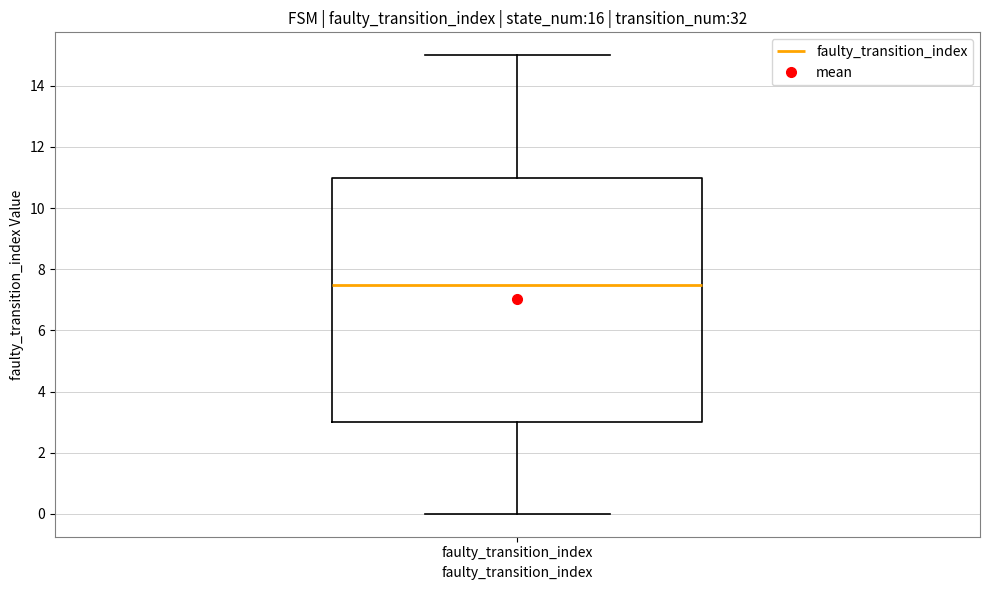

Read this box plot against the y-axis: the position of the median line, the range covered by the box, and the ends of both whiskers. The values are not printed on the chart, so give them approximately, as read against the axis.

median 7.6, box 3.0 to 11.0, whiskers 0.0 to 15.0